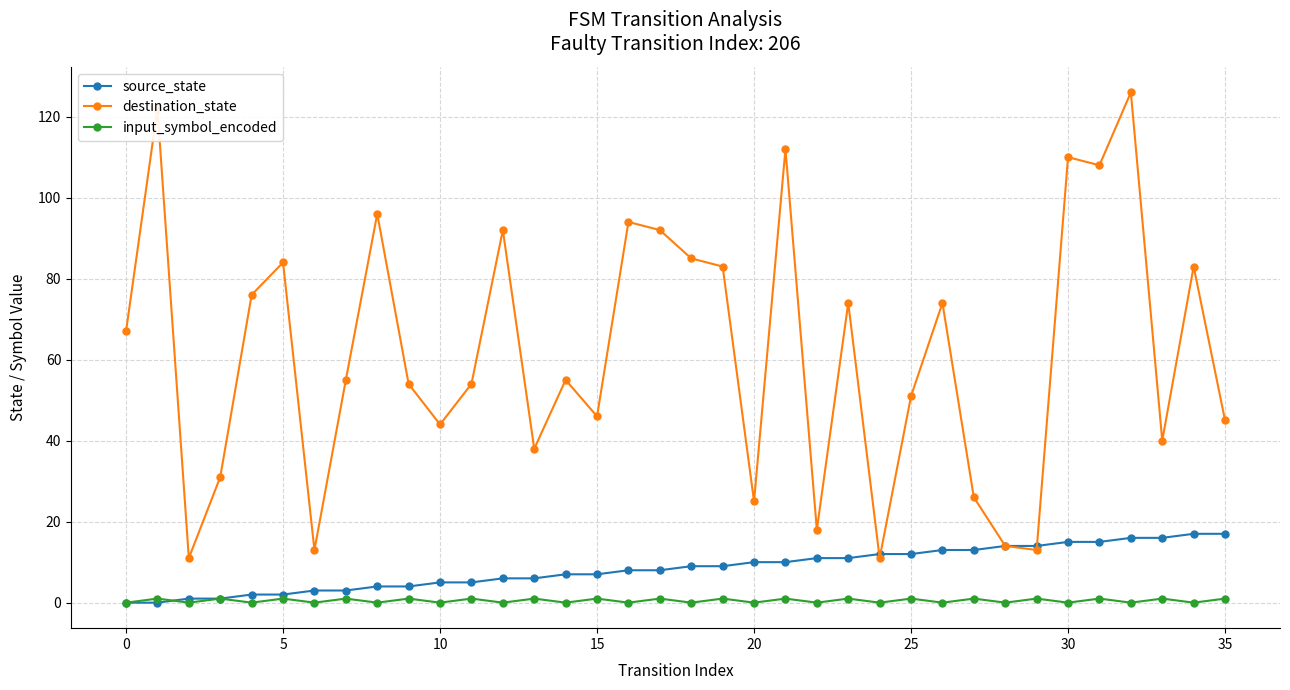

Which series has the largest total across all categories?

destination_state